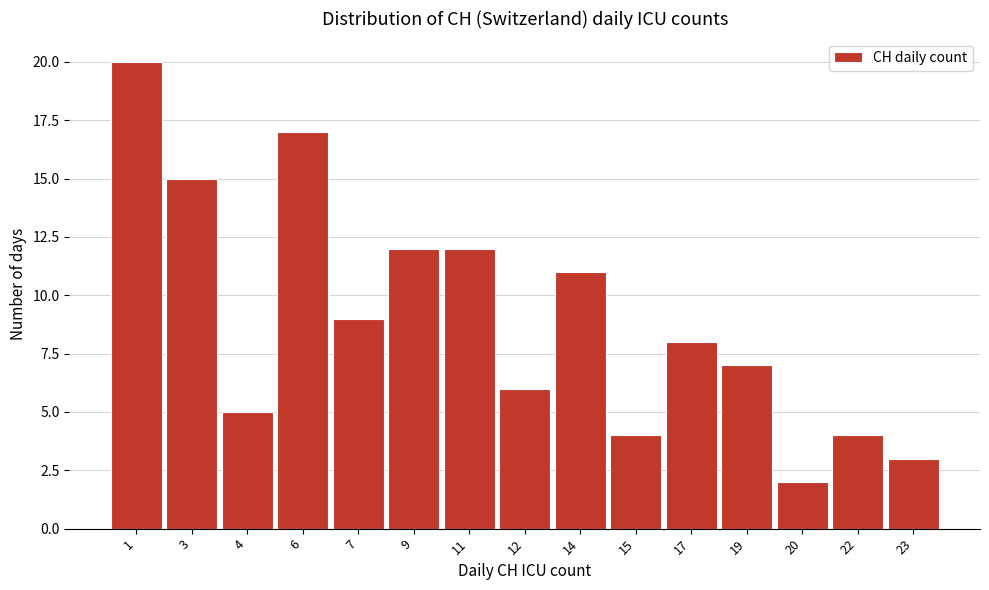

Reading left to right, list all the values displayed in this chart.

1=20	3=15	4=5	6=17	7=9	9=12	11=12	12=6	14=11	15=4	17=8	19=7	20=2	22=4	23=3